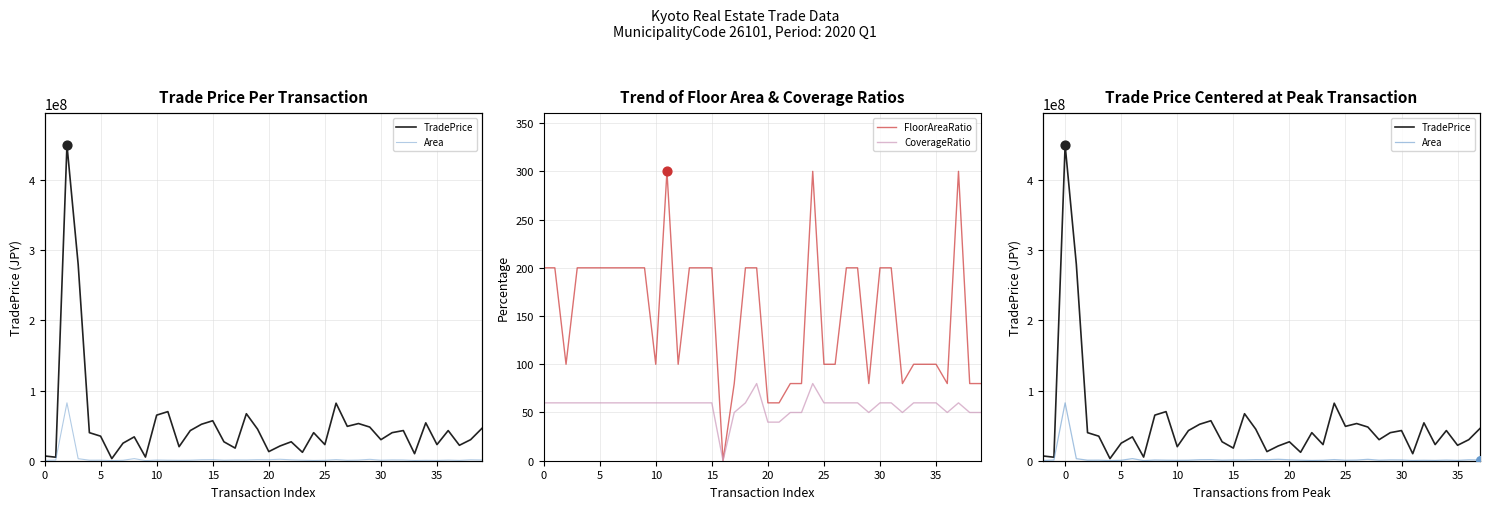

At how many categories does at least one series exceed 276930115?

2